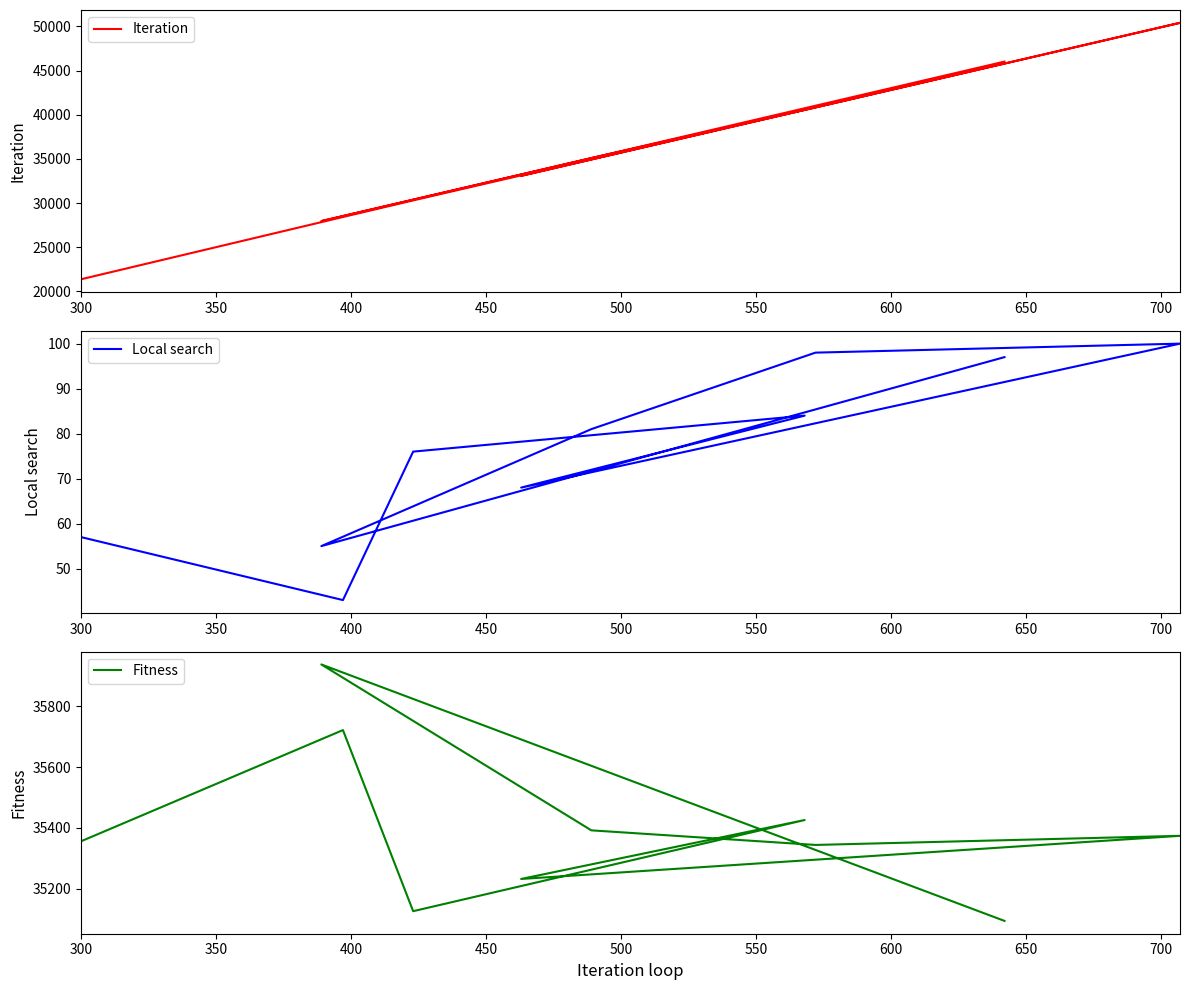

What is the value of the Fitness point at the 9th from the left?

35938